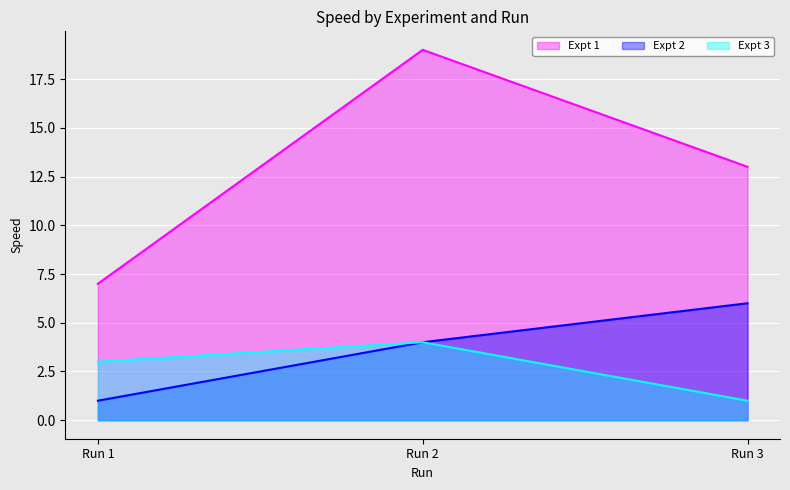

What is the total value across all series at Run 2?

27